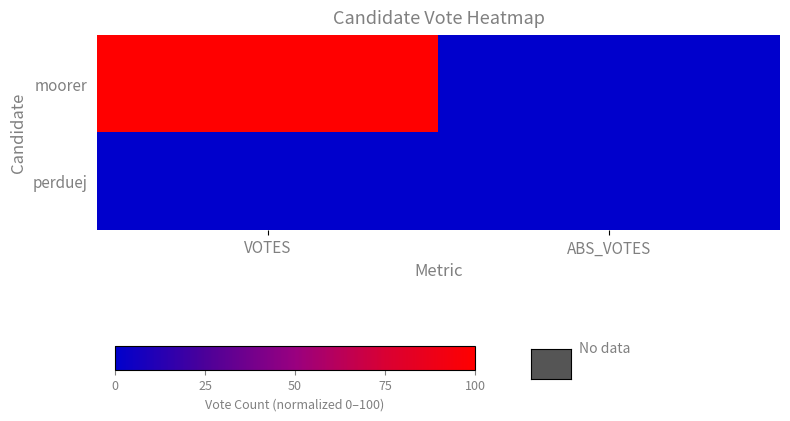

How many data points does each series have?

2